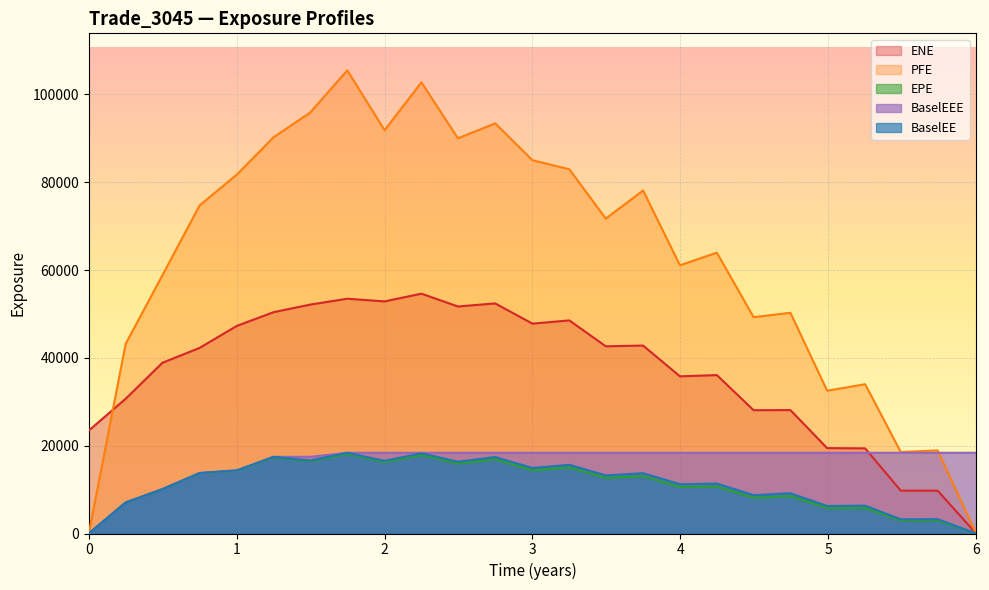

What position from the right is 2.0?

17